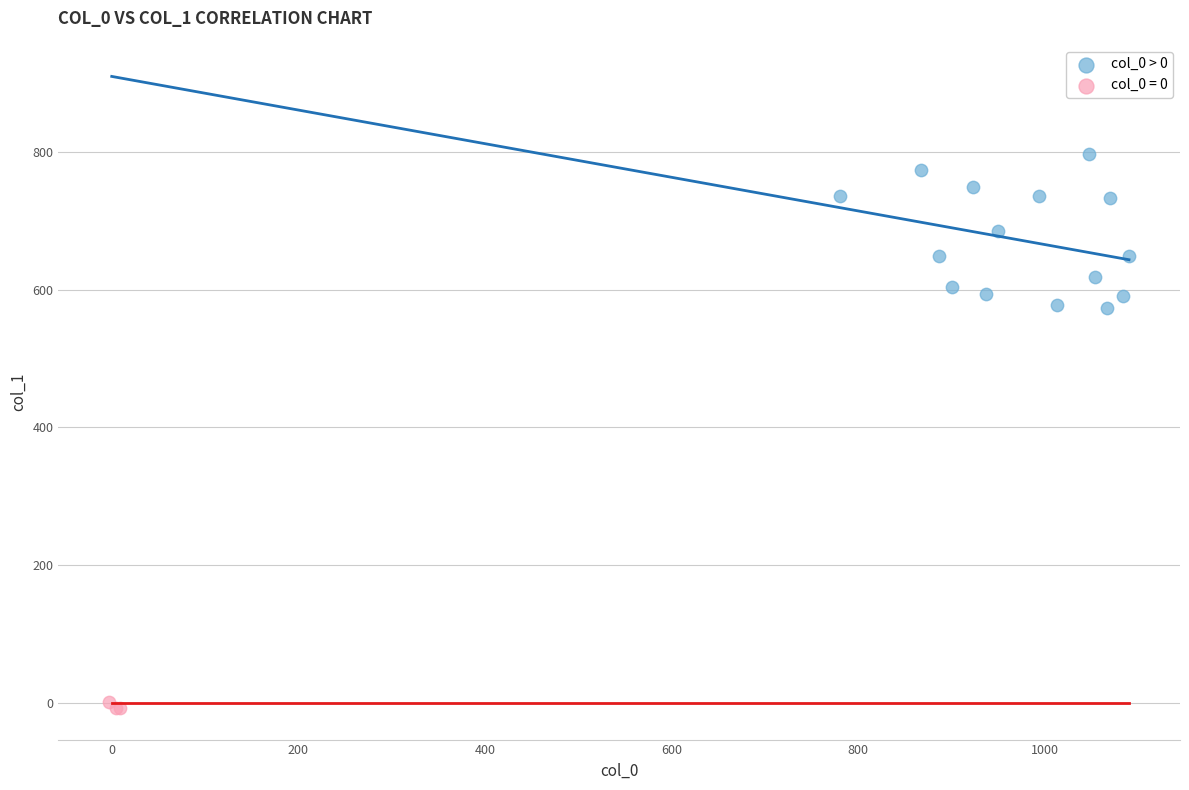

Which series has the widest spread of Y values?

col_0 > 0